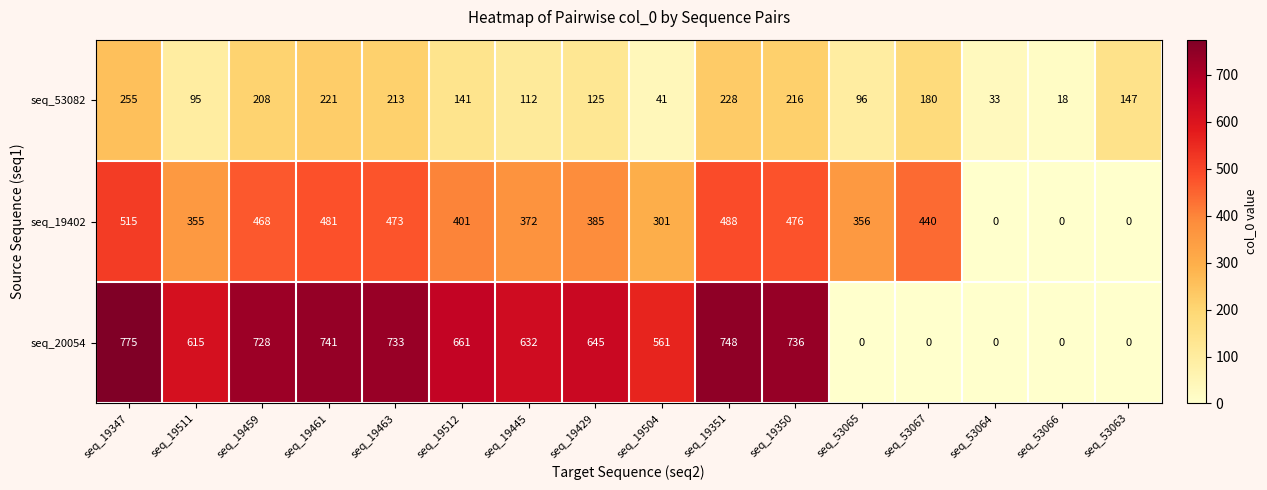

What is the difference between the maximum and second lowest values in the seq_53082 series?

222